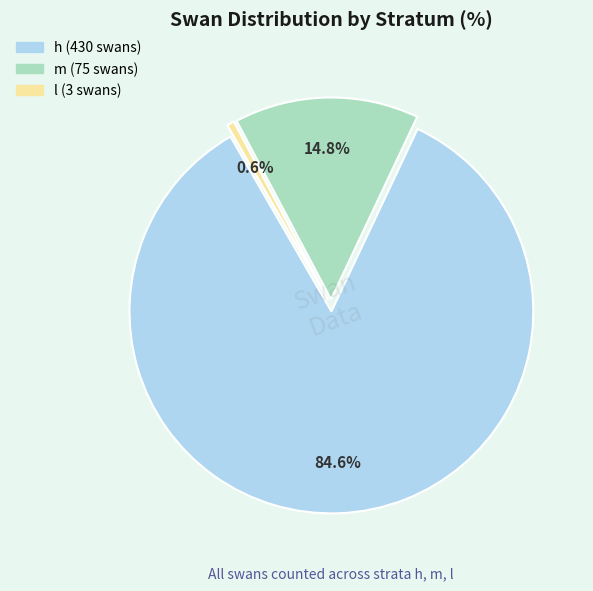

Does any single category account for the majority?

Yes